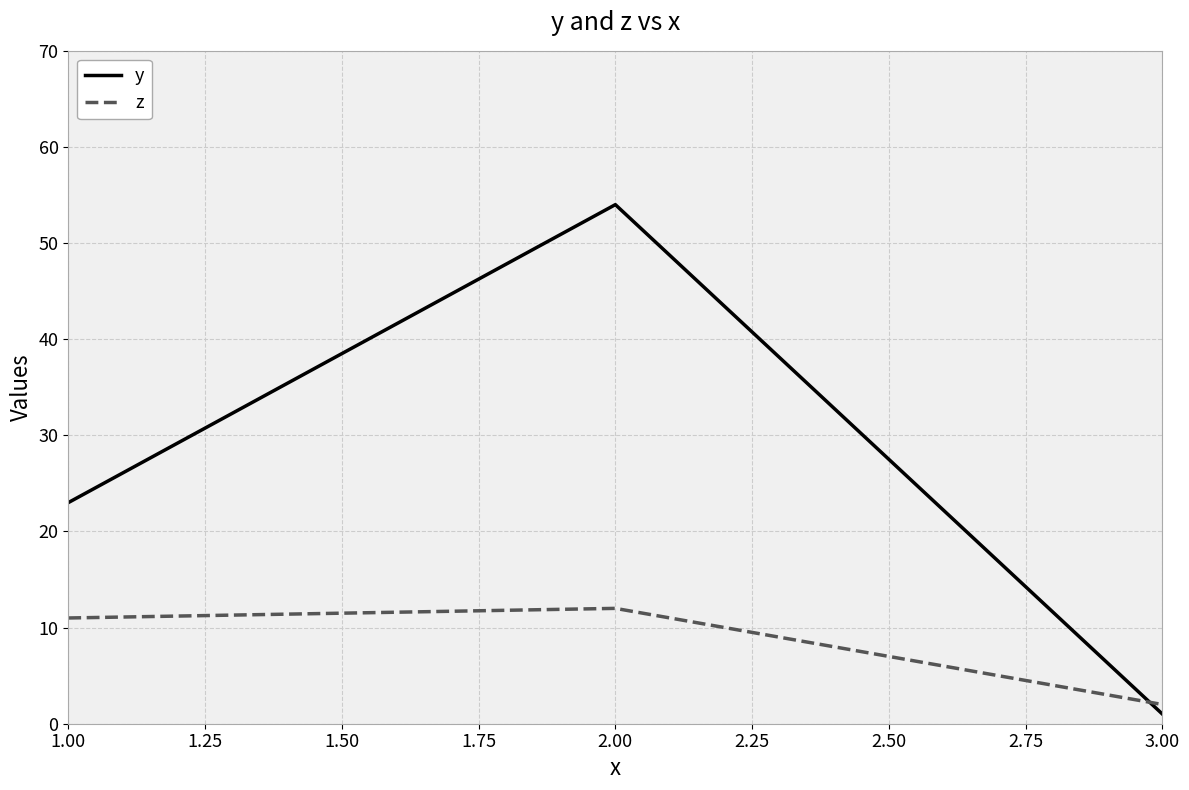

What are all the series names shown in the legend?

y, z